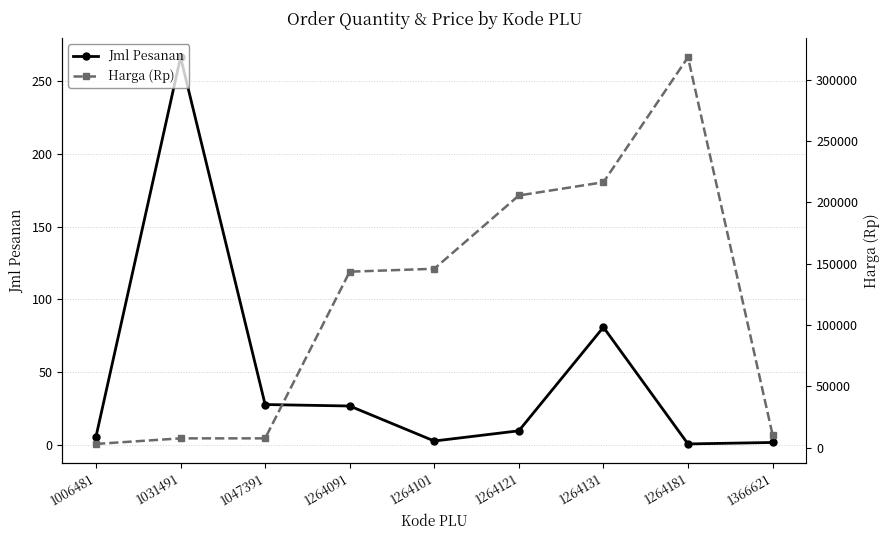

Rank the series at 1047391 from lowest to highest value.

Jml Pesanan, Harga (Rp)